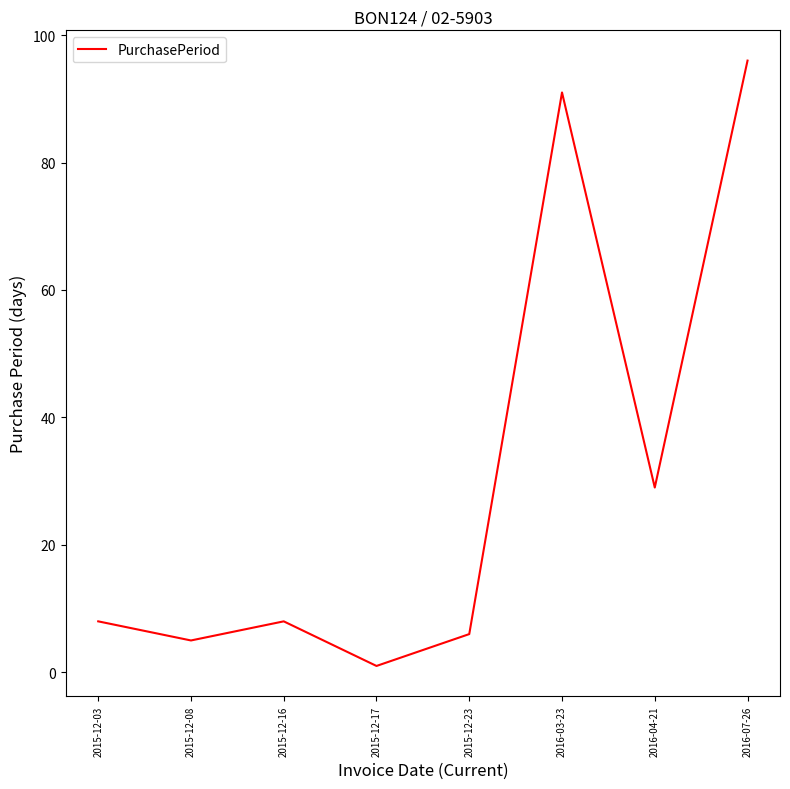

What is the difference between the values at 2016-04-21 and 2015-12-17?

28